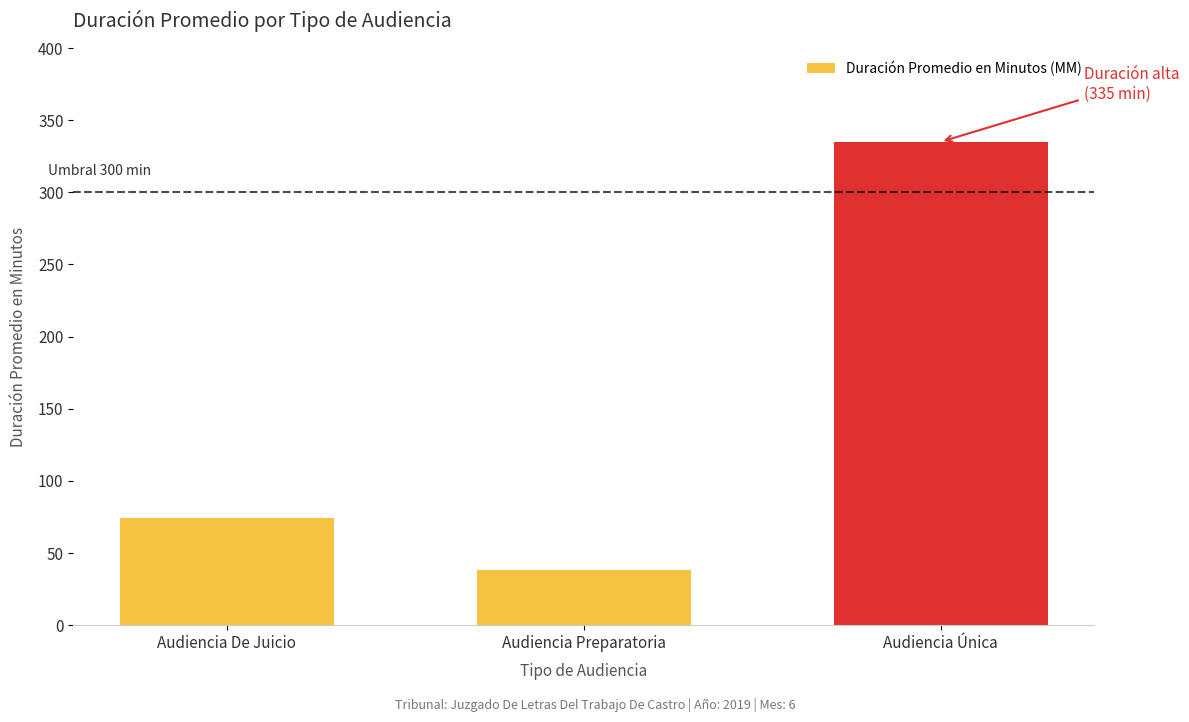

List the labels in order of value, smallest first.

Audiencia Preparatoria, Audiencia De Juicio, Audiencia Única